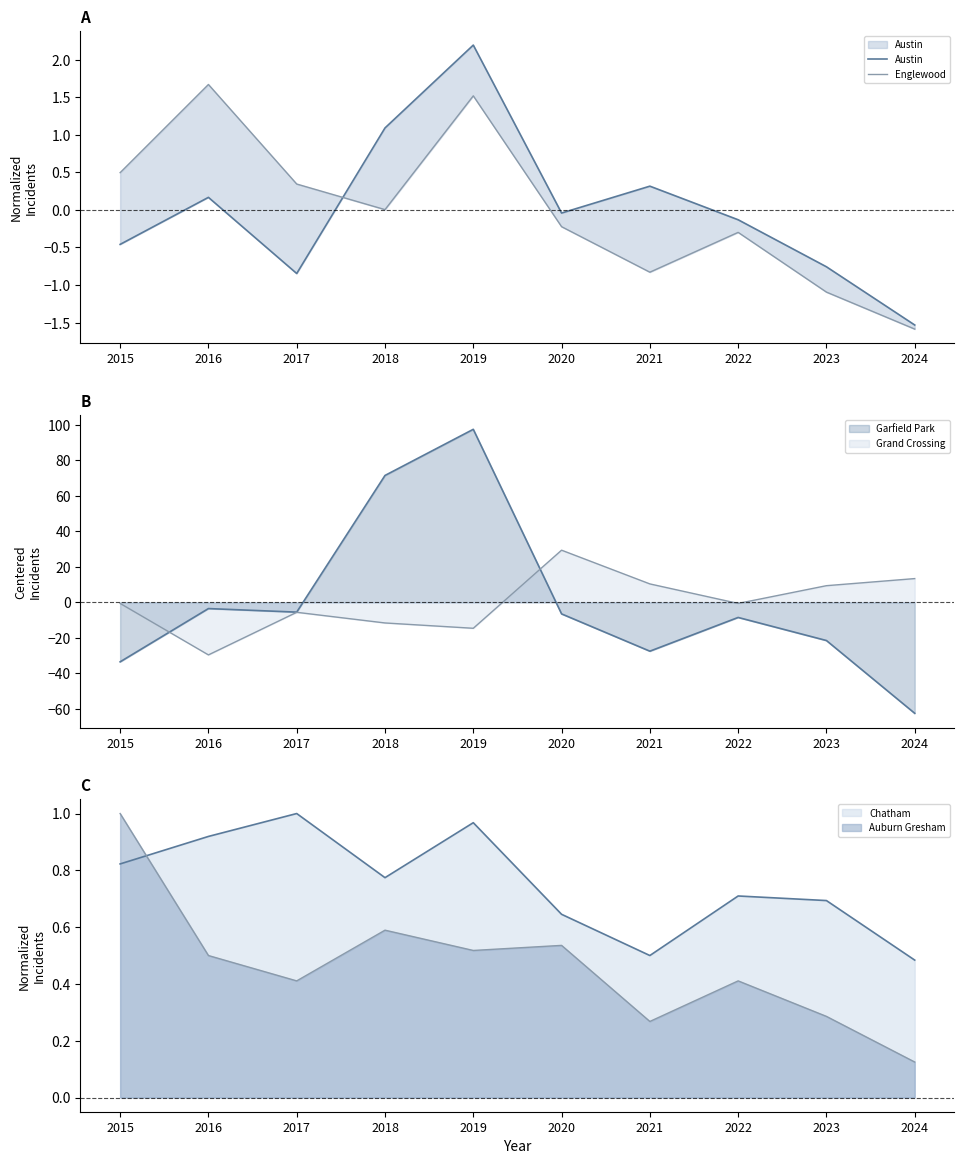

The Englewood series shows -0.3 at 2024. True or false?

False